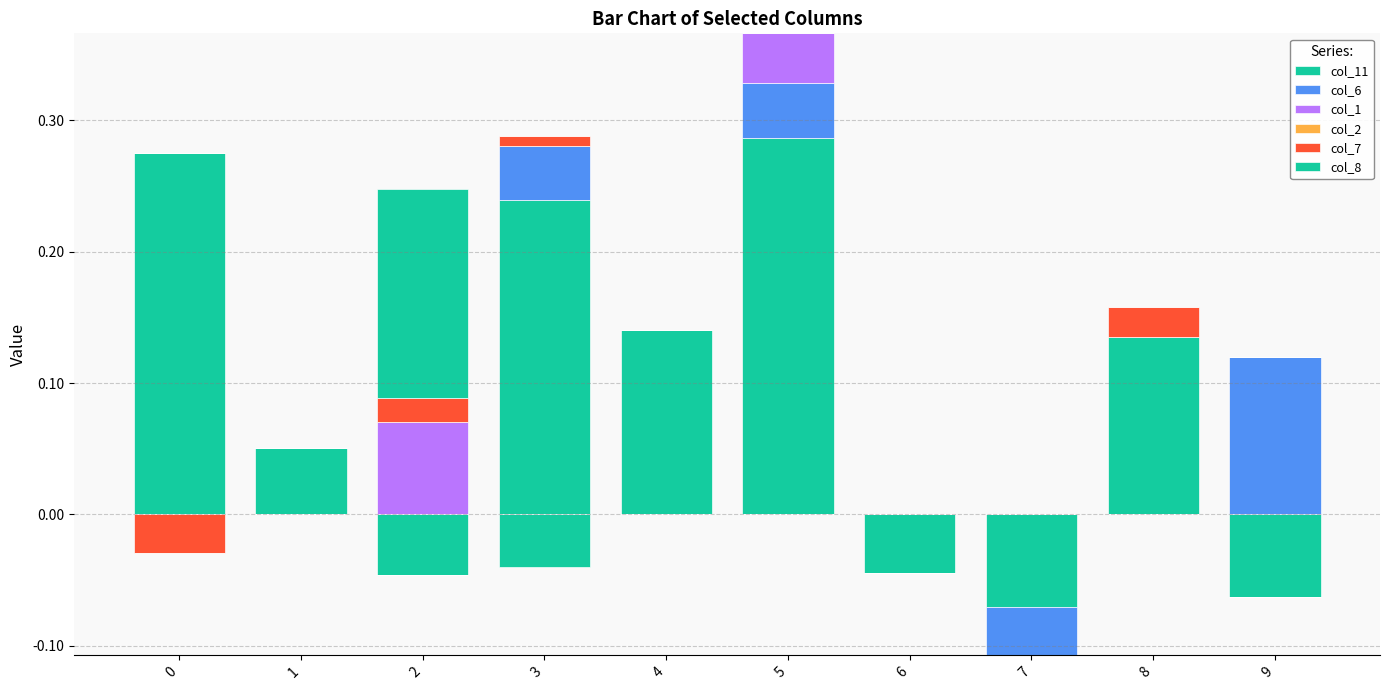

How many distinct data groups are displayed?

6